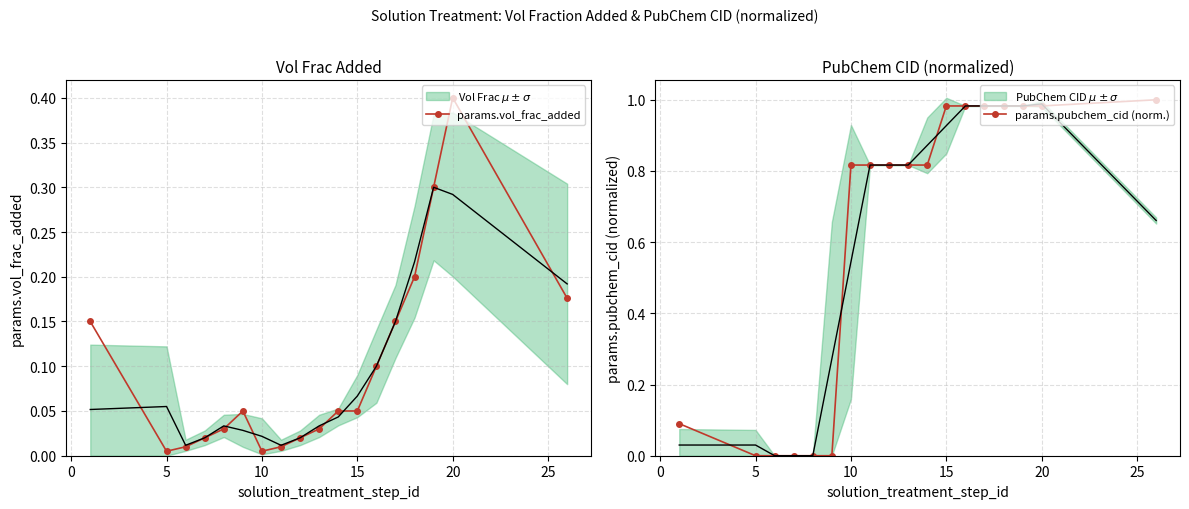

What is the highest value of the params.vol_frac_added series?

0.4